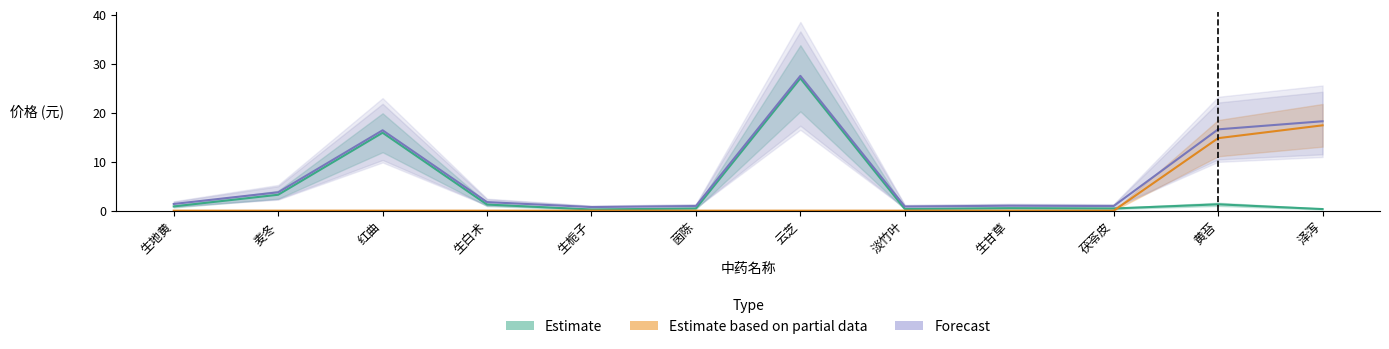

At which label is Estimate closest to 13?

红曲